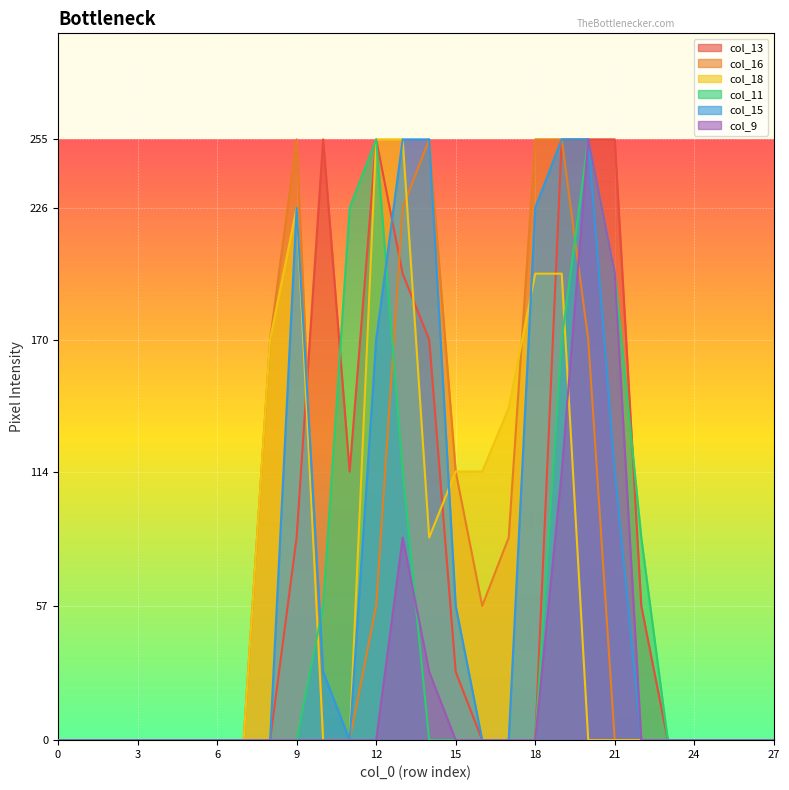

True or false: col_18 has a value of 116 at 25.

False